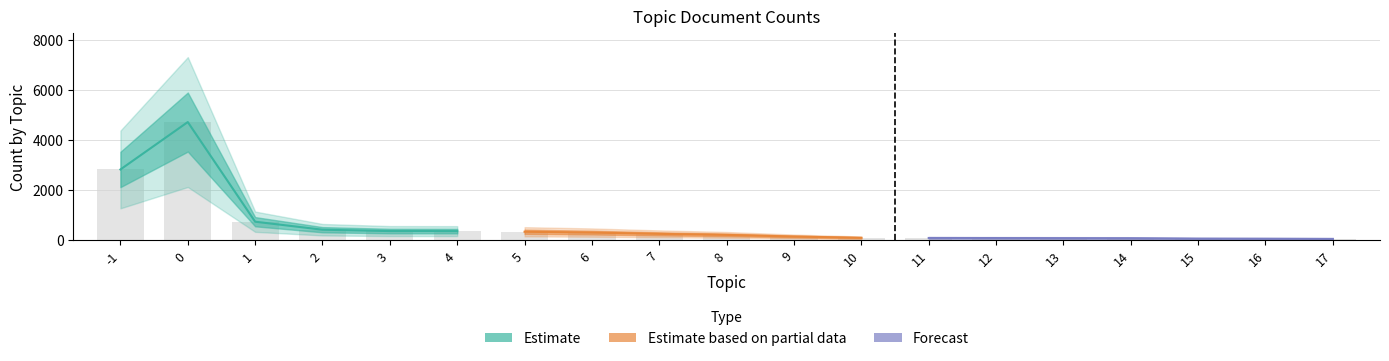

Reading left to right, what are all the values shown in this chart?

-1=2825	0=4721	1=737	2=417	3=363	4=361	5=335	6=302	7=251	8=210	9=144	10=94	11=86	12=83	13=79	14=76	15=61	16=57	17=50